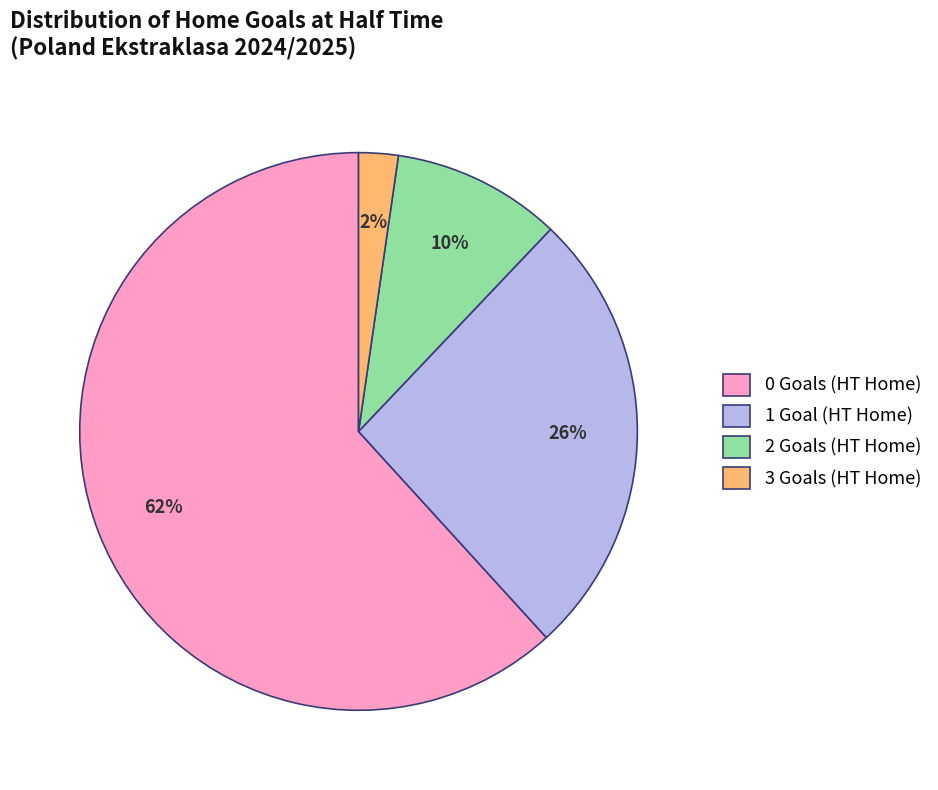

What is the ratio of the value at 0 Goals (HT Home) to the value at 1 Goal (HT Home)?

2.4